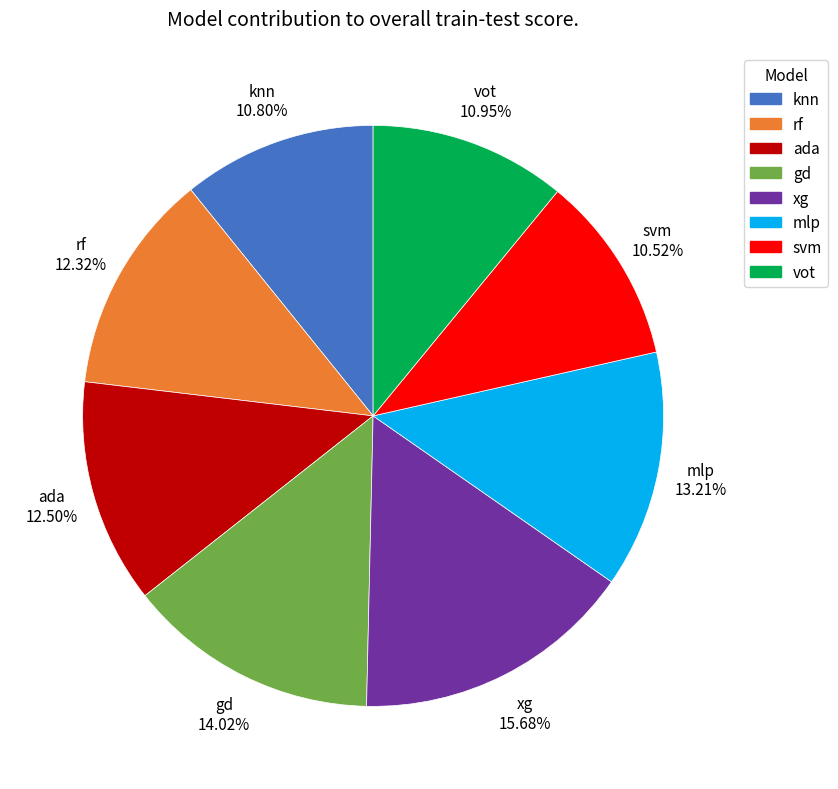

What is the largest slice in the pie chart?

xg